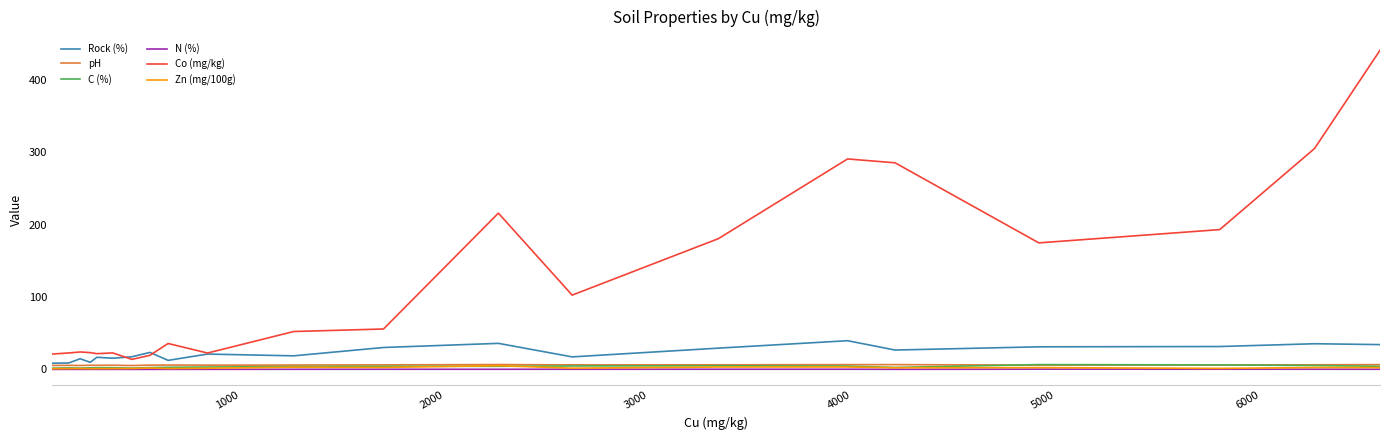

Which series has the widest spread of values?

Co (mg/kg)